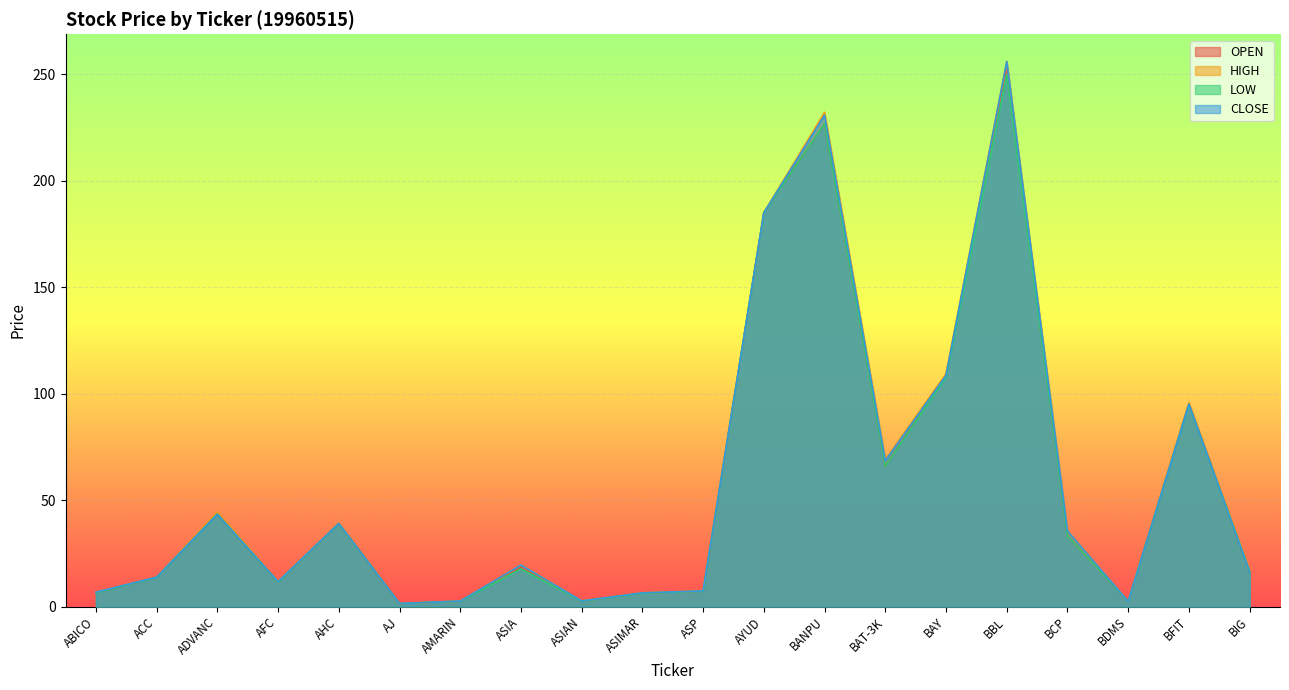

Rank the series by their average value, from highest to lowest.

HIGH, CLOSE, OPEN, LOW